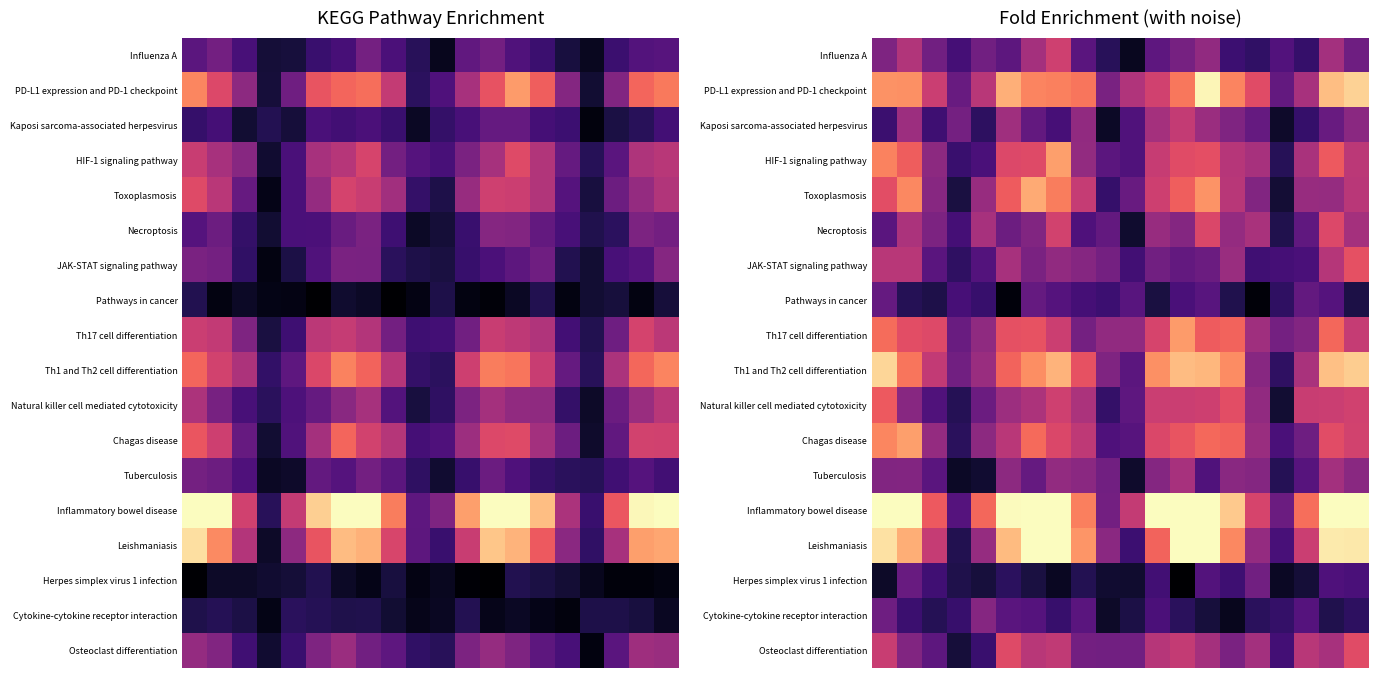

At which category is the sum across all series the highest?

13